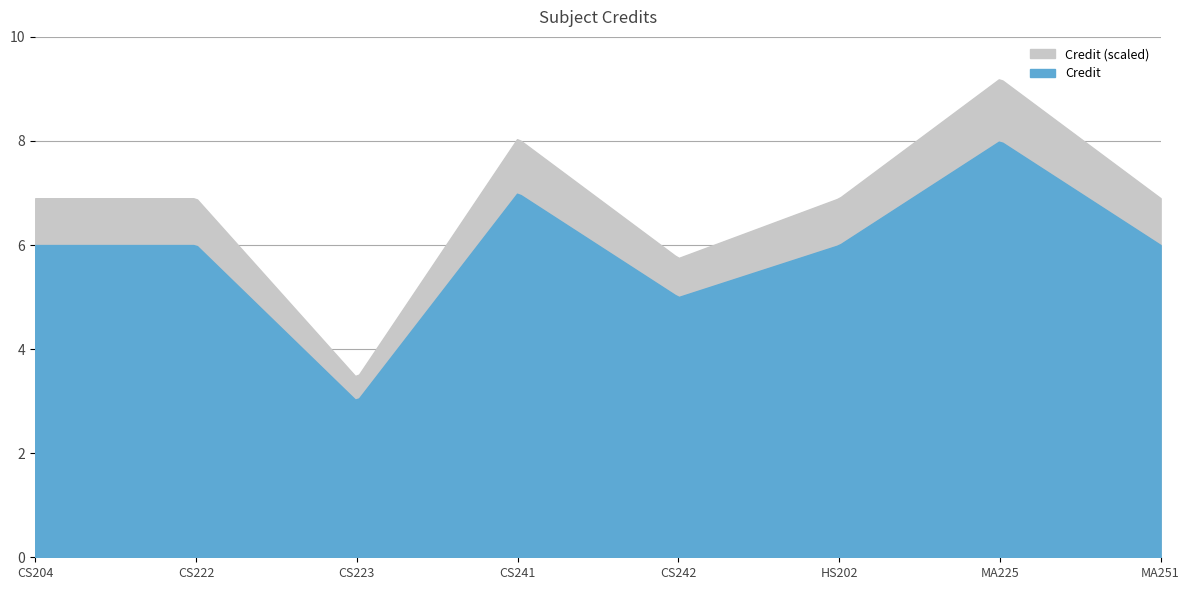

What is the difference between the maximum and minimum values?

5